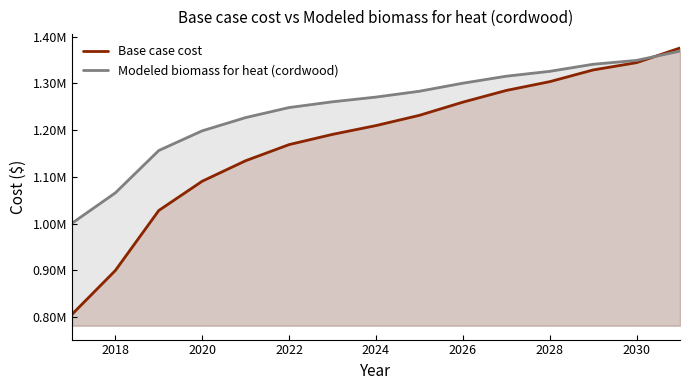

What is the highest value of the Base case cost series?

1375577.6